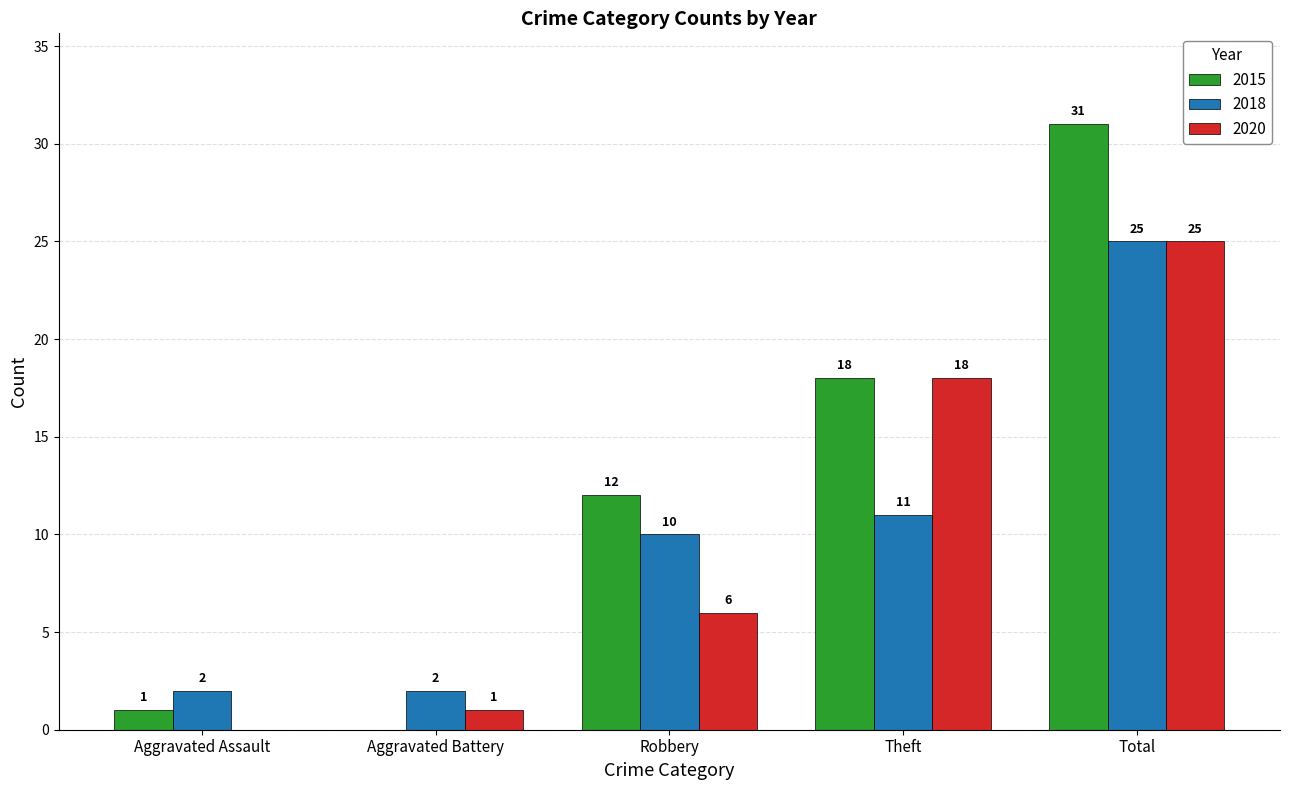

The 2020 series shows 6 at Robbery. True or false?

True